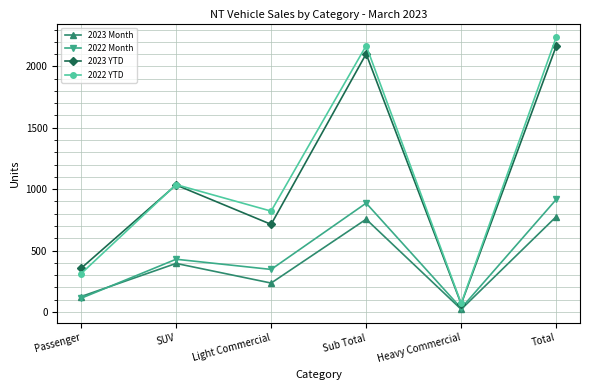

Reading right to left, what are all the values shown in this chart?

2023 Month: 776	21	755	235	395	125
2022 Month: 916	30	886	346	429	111
2023 YTD: 2166	64	2102	713	1034	355
2022 YTD: 2238	69	2169	821	1037	311